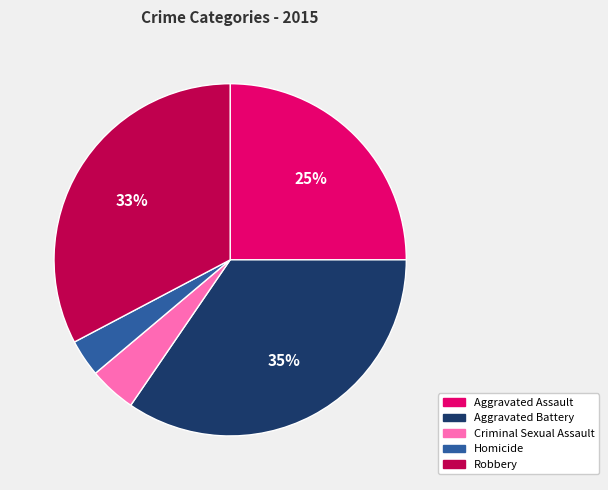

Is the sum of Homicide and Aggravated Battery greater than half?

No